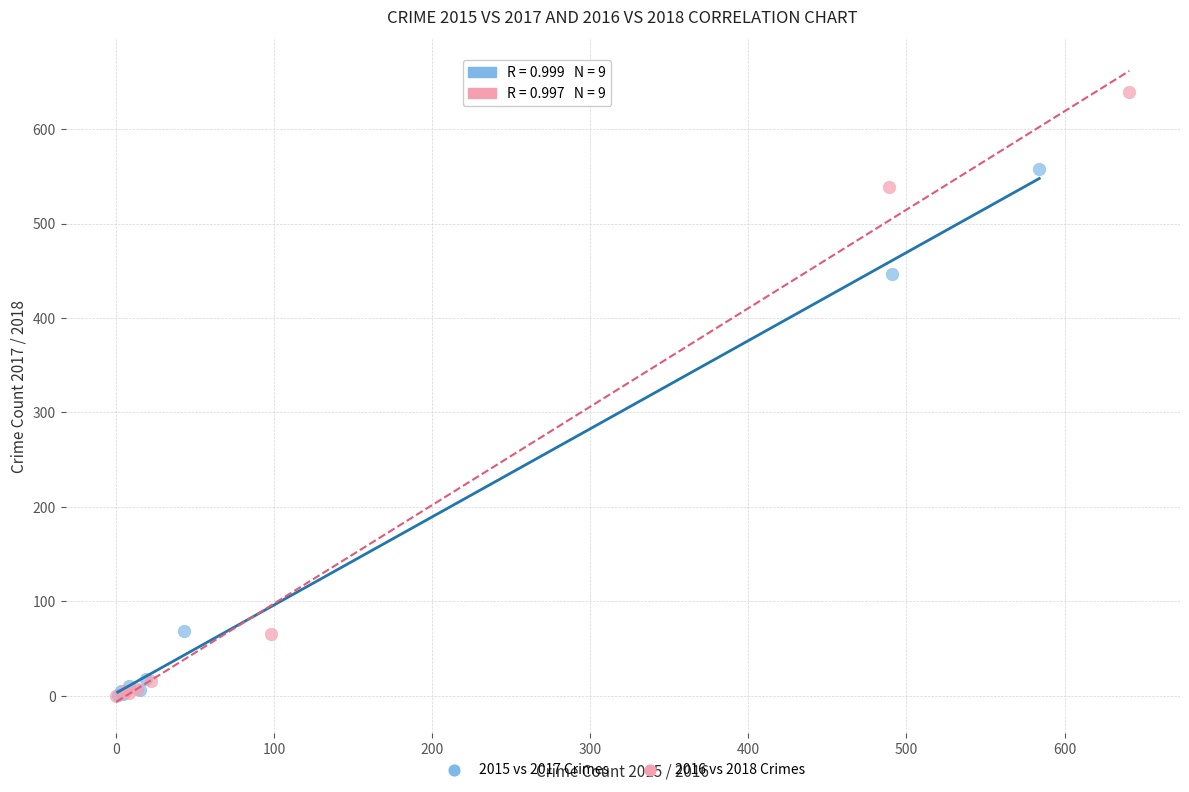

Which series has the widest spread of Y values?

2016 vs 2018 Crimes